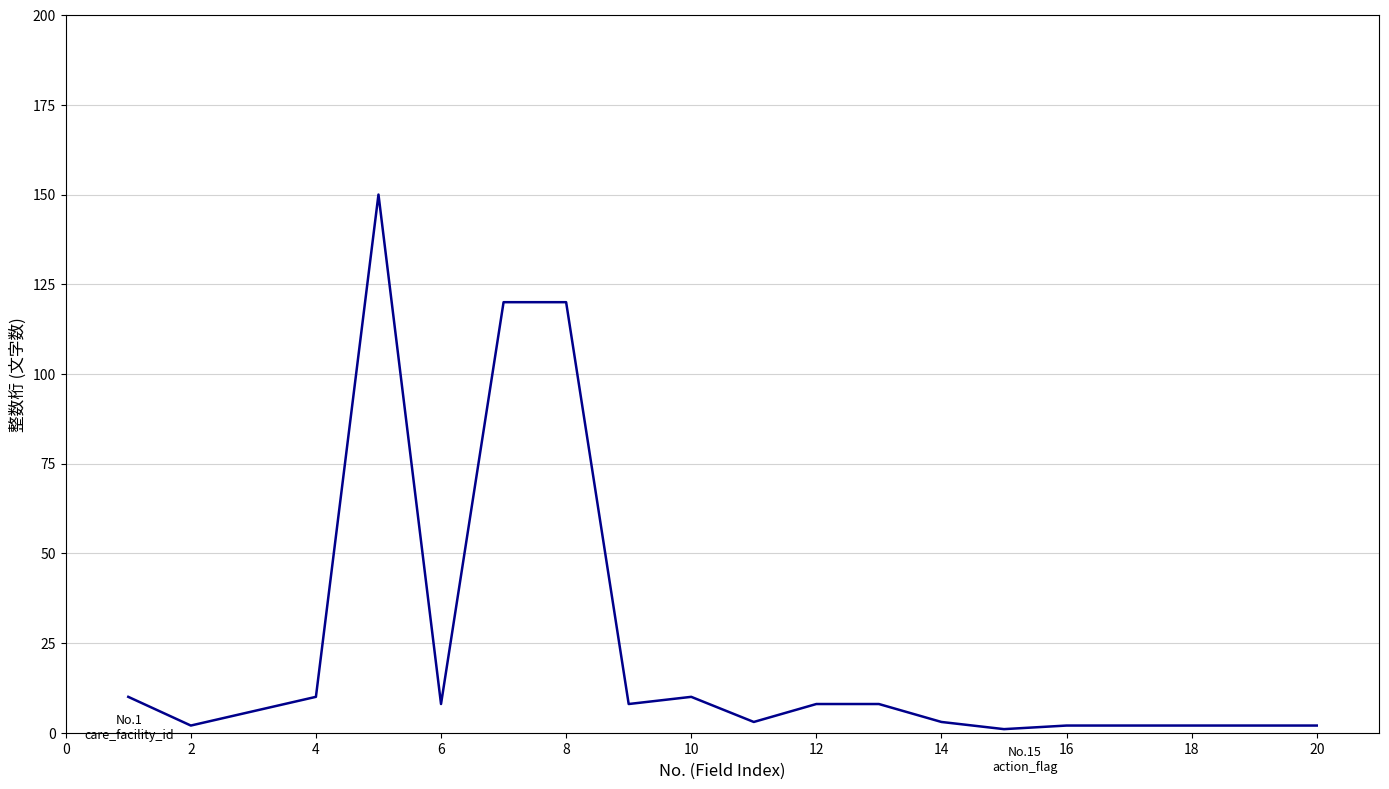

How many values are below 8?

10